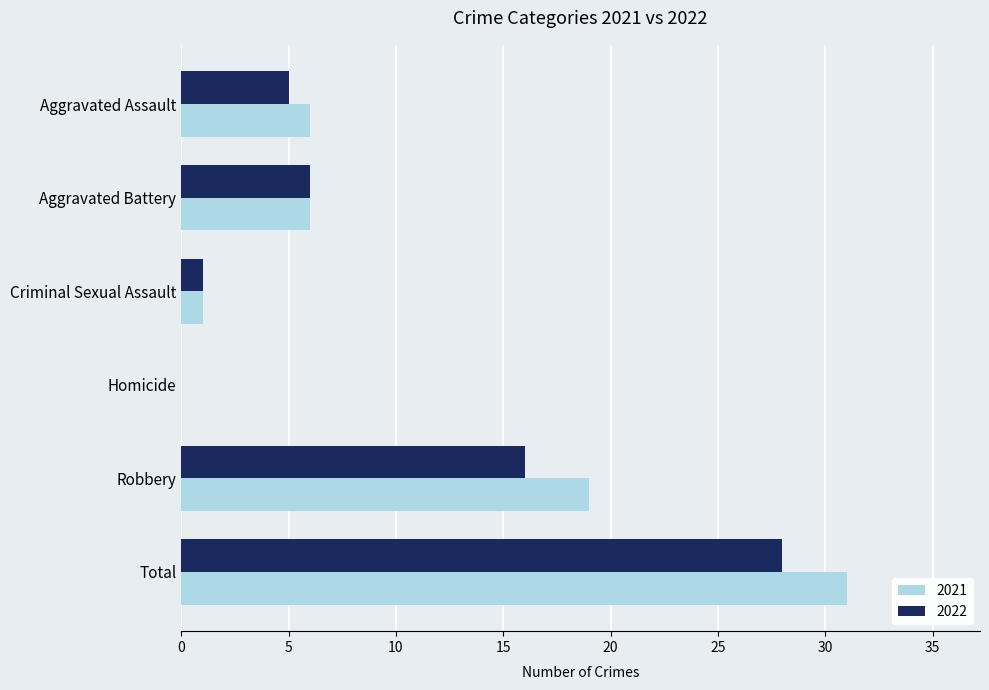

Which series has the largest total across all categories?

2021